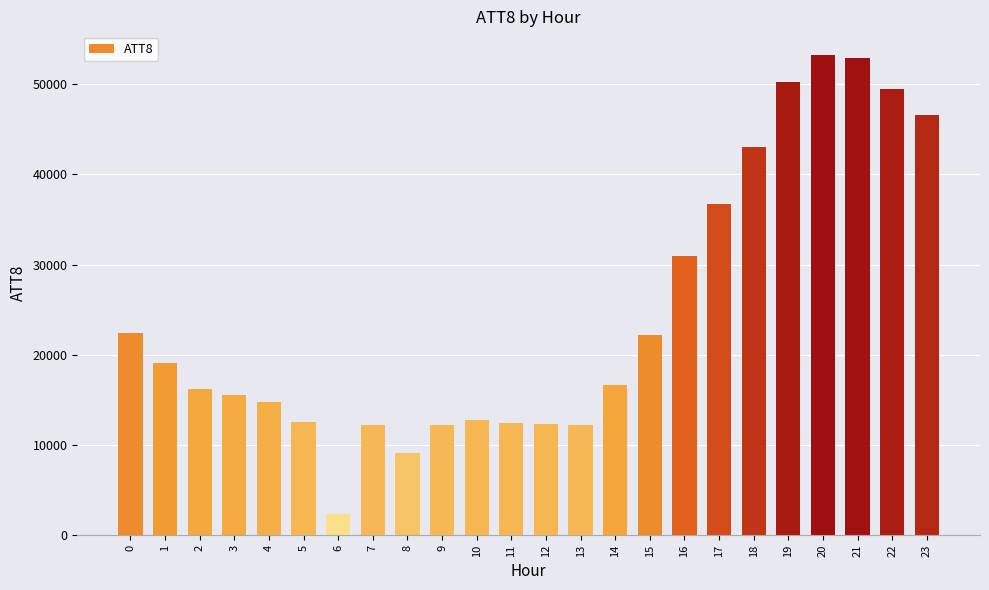

Approximately how many times larger is the value at 4 compared to 19?

0.3